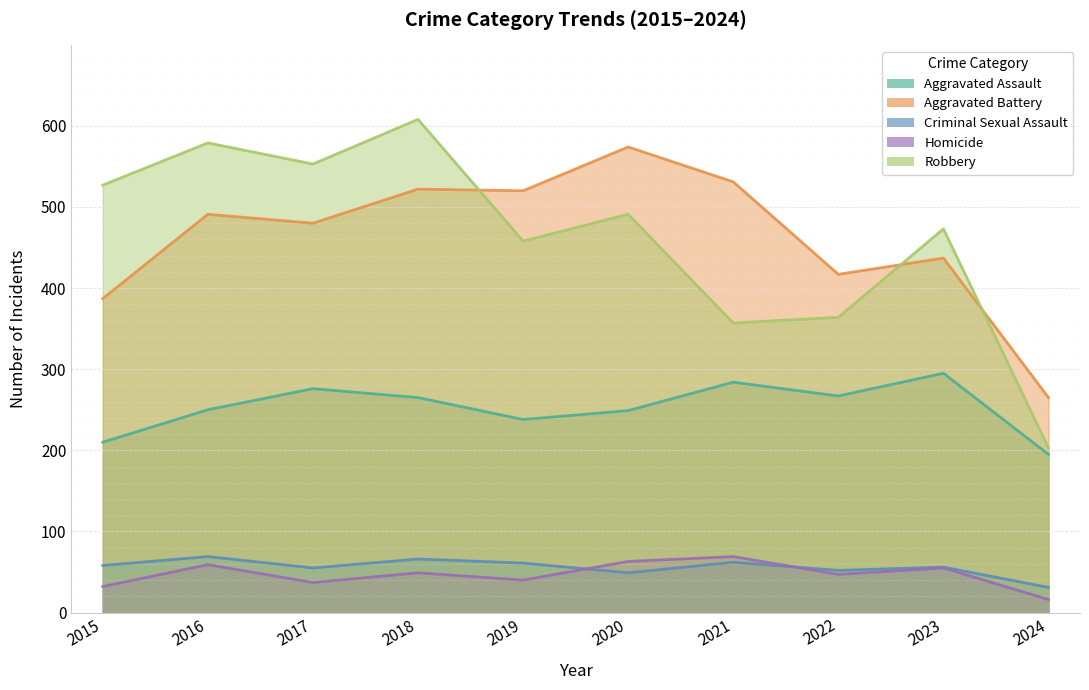

Which label corresponds to the largest value in the chart?

2018